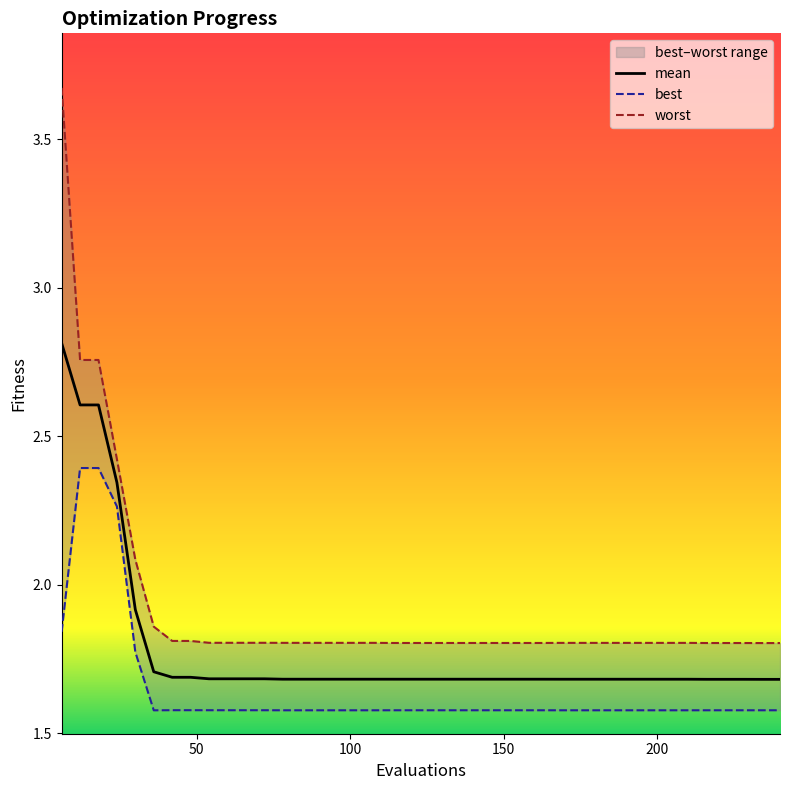

What is the total value across all series at 84?

5.1